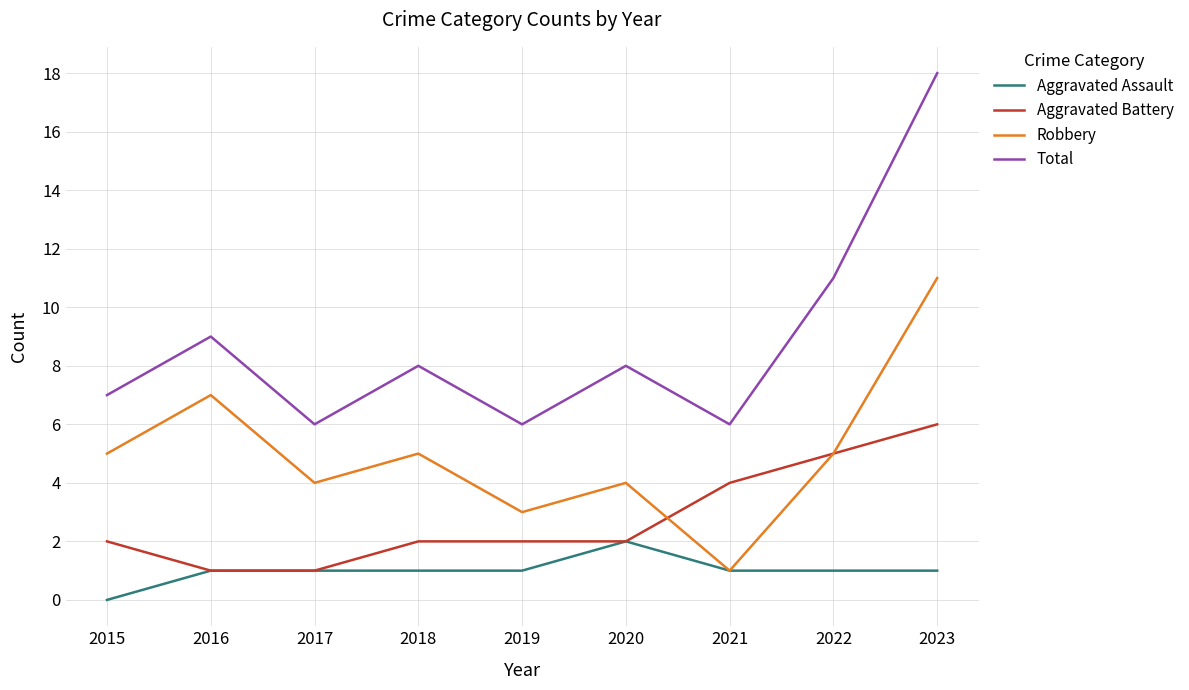

Where is the first local minimum for Total?

2017